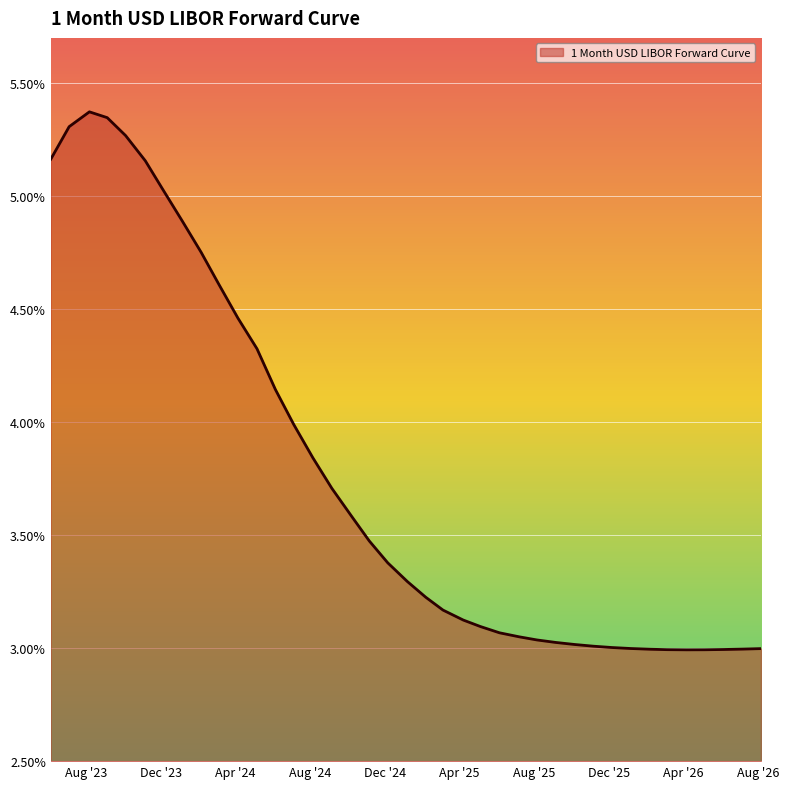

Does the chart have visible grid lines?

Yes